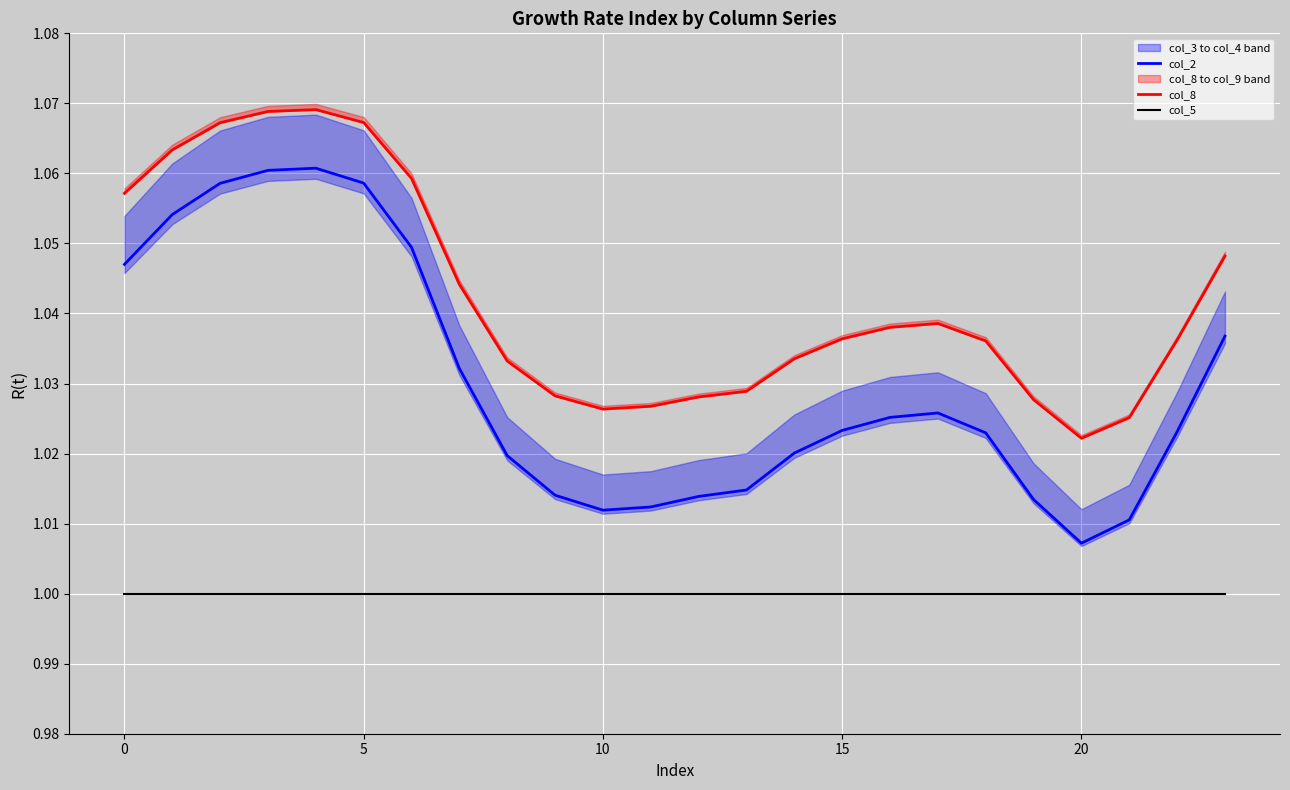

What is the average value of the col_5 series?

1.0